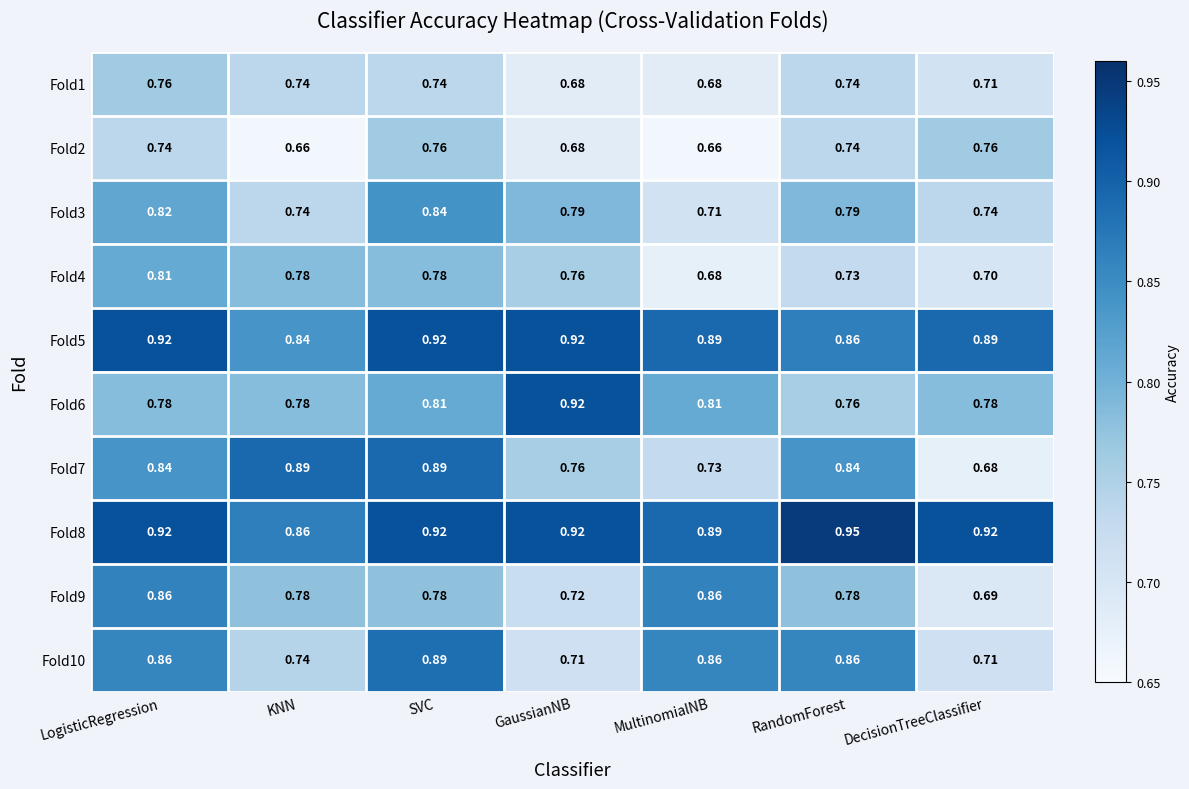

At which label is Fold4 closest to 0?

MultinomialNB